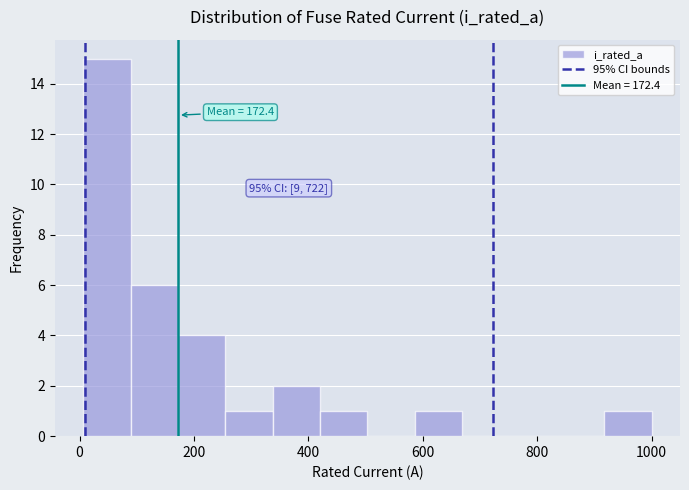

Over which range of the x-axis is the bar tallest?

0 to 80